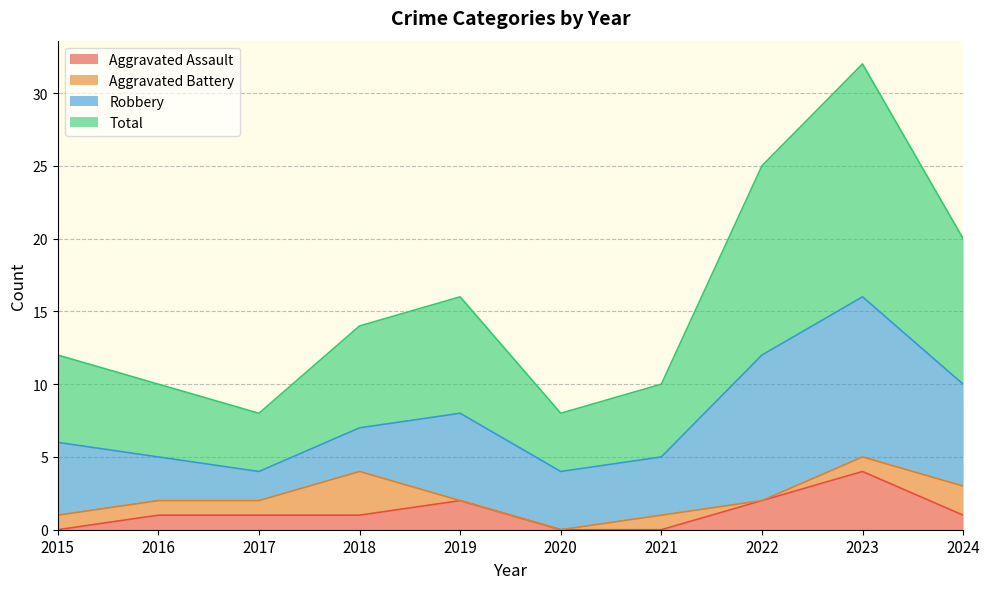

The value of Aggravated Assault at 2021 is 0. True or false?

True